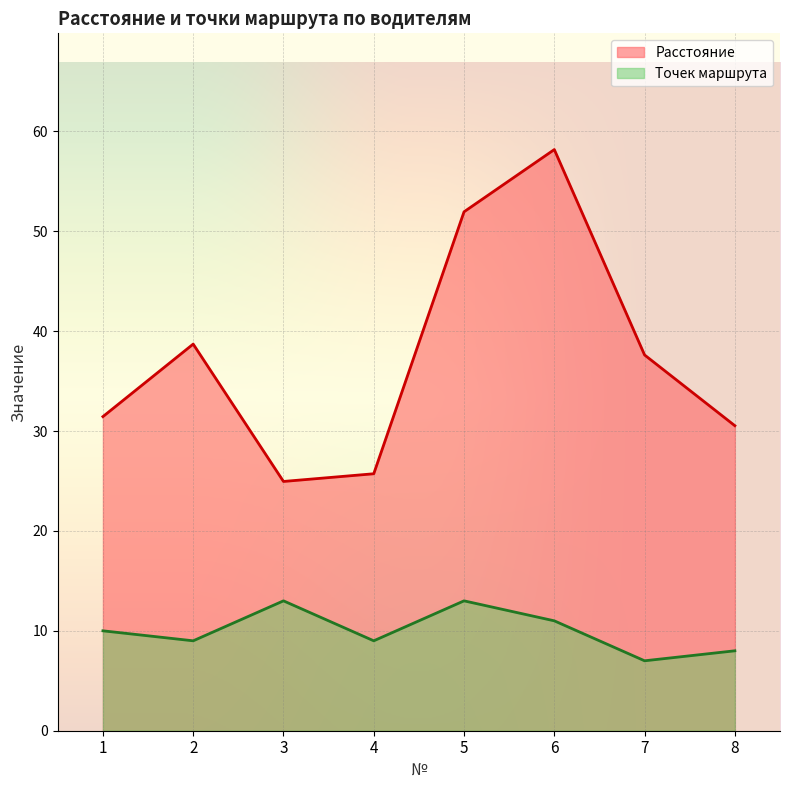

Reading left to right, what are all the values shown in this chart?

Расстояние: 31.4	38.7	24.9	25.7	51.9	58.2	37.6	30.5
Точек маршрута: 10.0	9.0	13.0	9.0	13.0	11.0	7.0	8.0